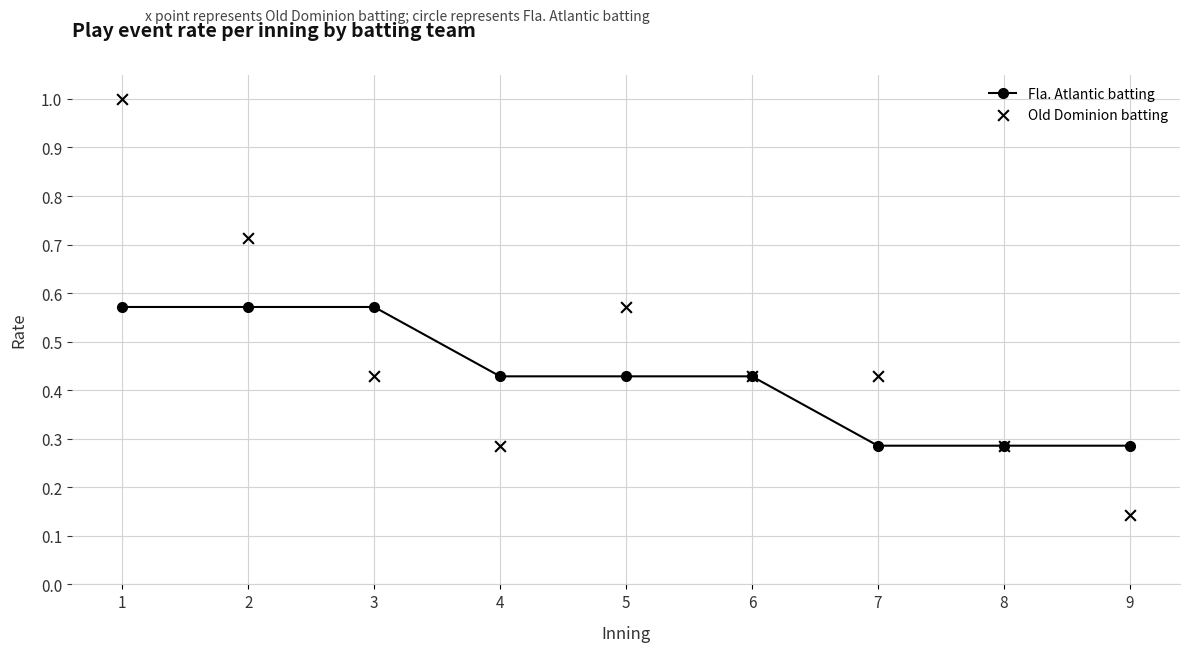

Is the value of Fla. Atlantic batting at 8 greater than the value of Old Dominion batting at 6?

No